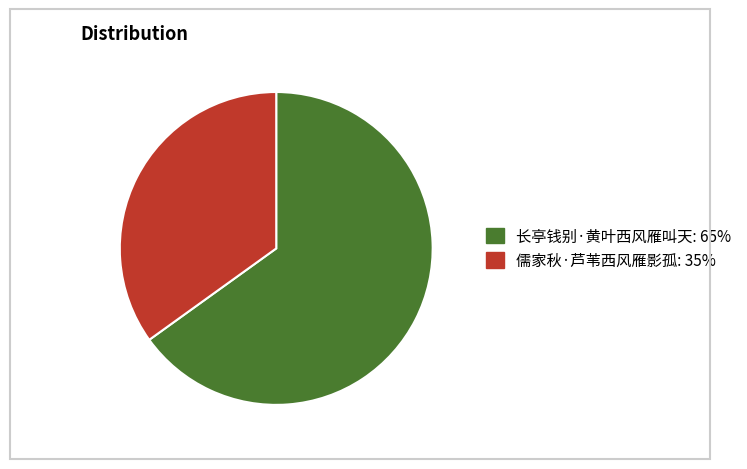

Which category has the biggest portion of the pie?

长亭钱别·黄叶西风雁叫天